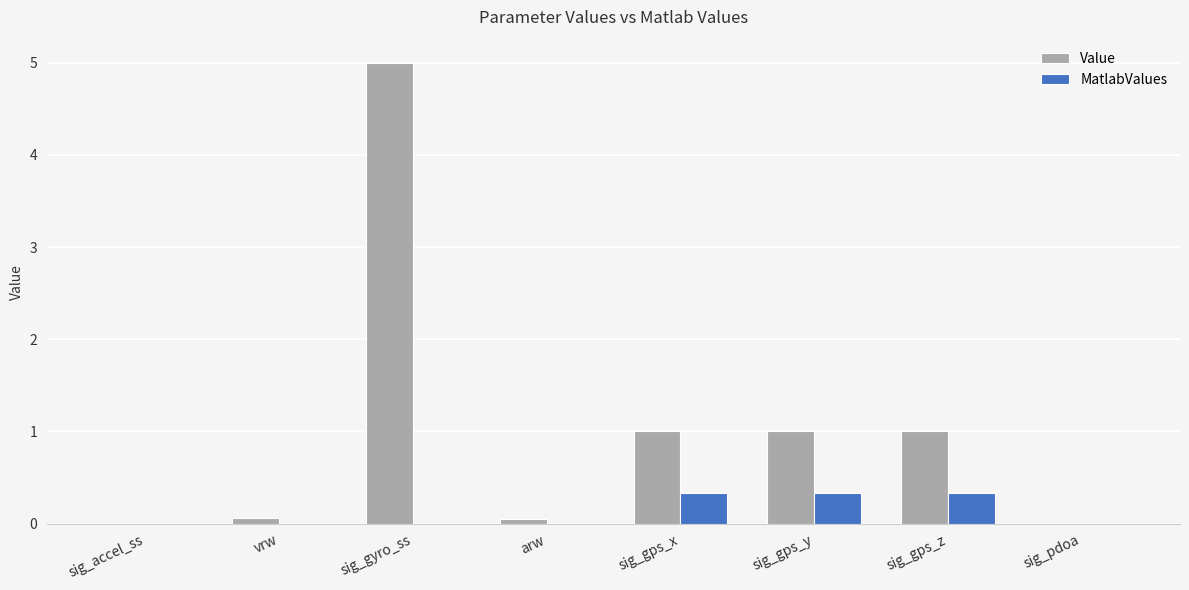

Is the value of MatlabValues at sig_gps_x greater than the value of Value at sig_gps_z?

No